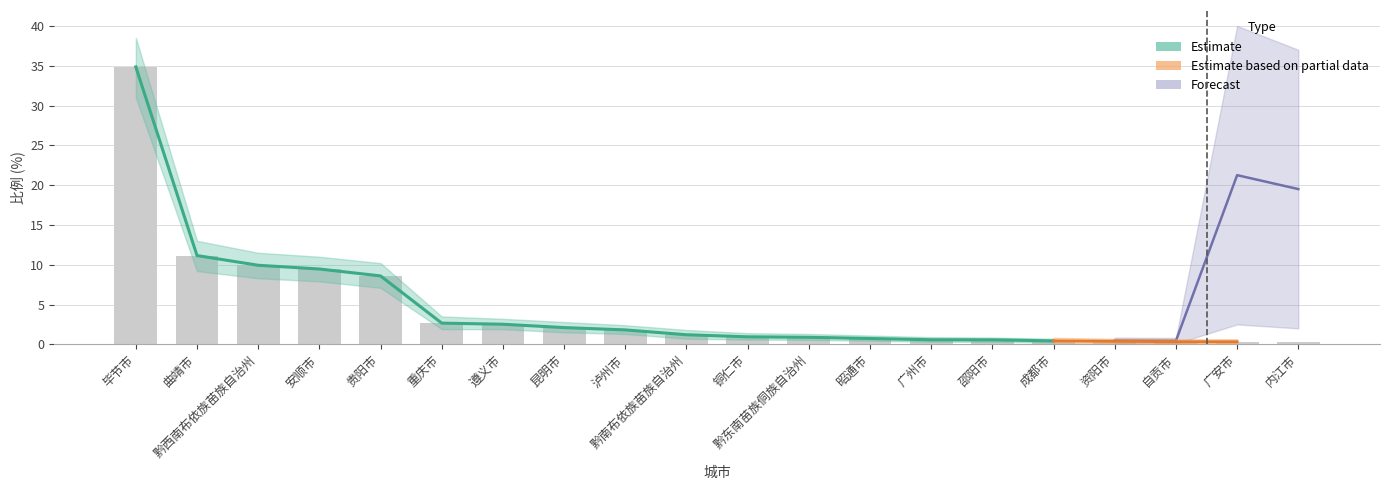

What is the label of the 5th bar from the right?

成都市